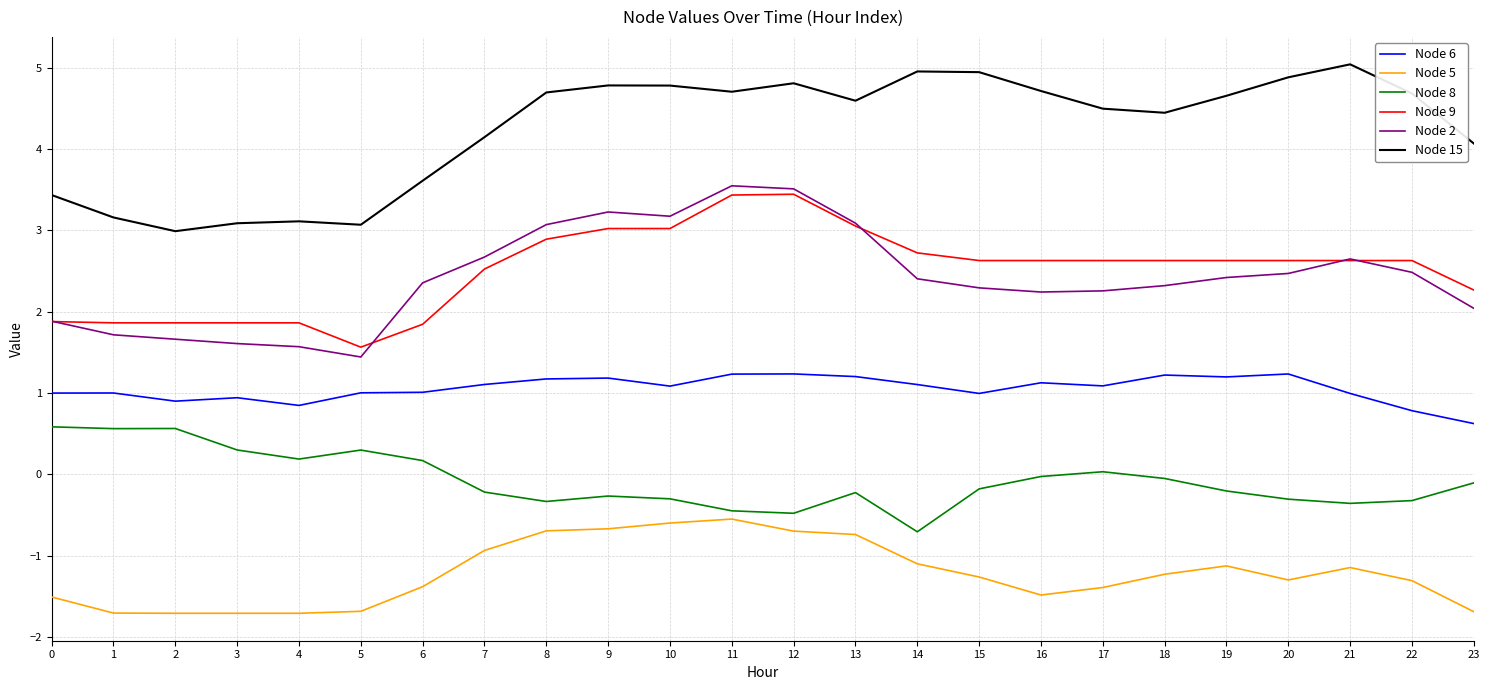

True or false: Node 5 has a value of -0.4 at 8.

False